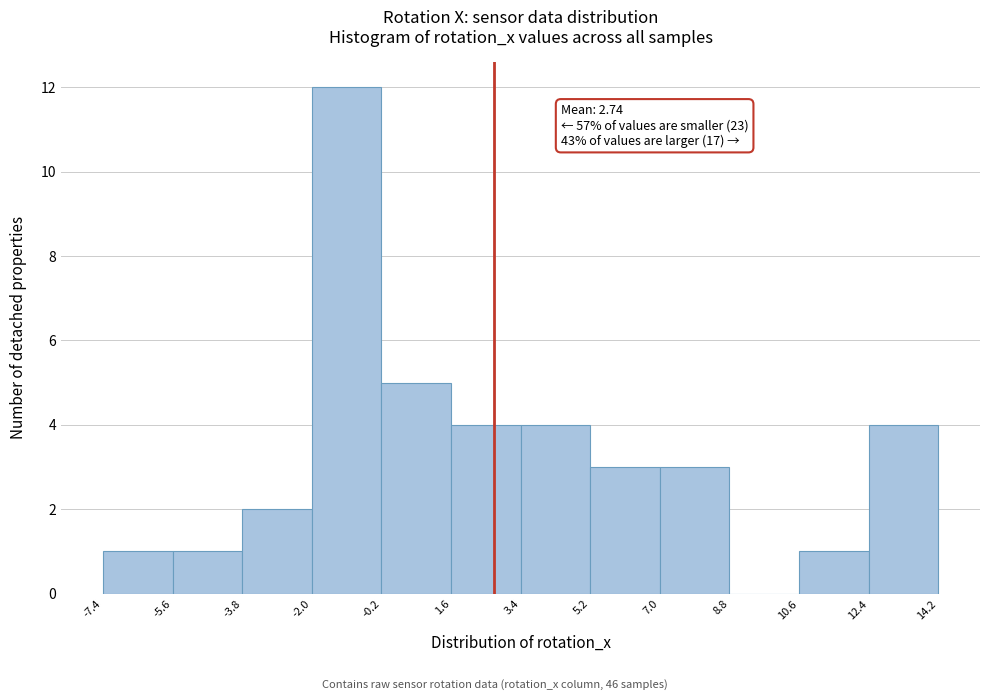

Which range on the x-axis has the tallest bar?

-2.0 to -0.2